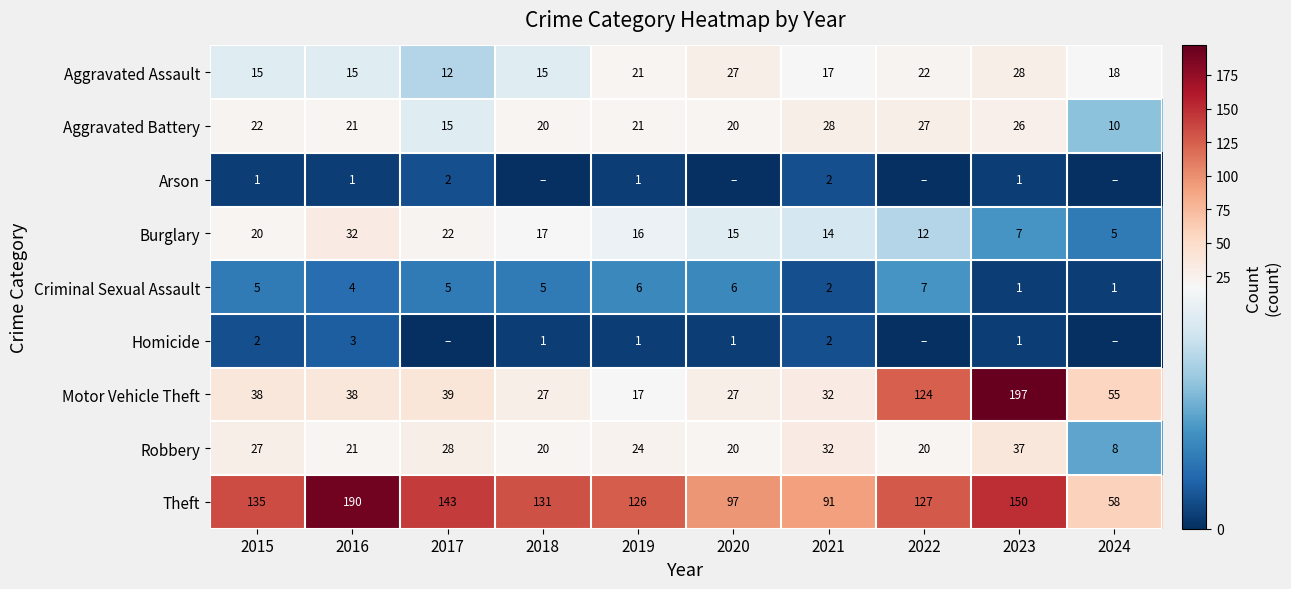

Is the value of Burglary at 2022 greater than the value of Motor Vehicle Theft at 2018?

No